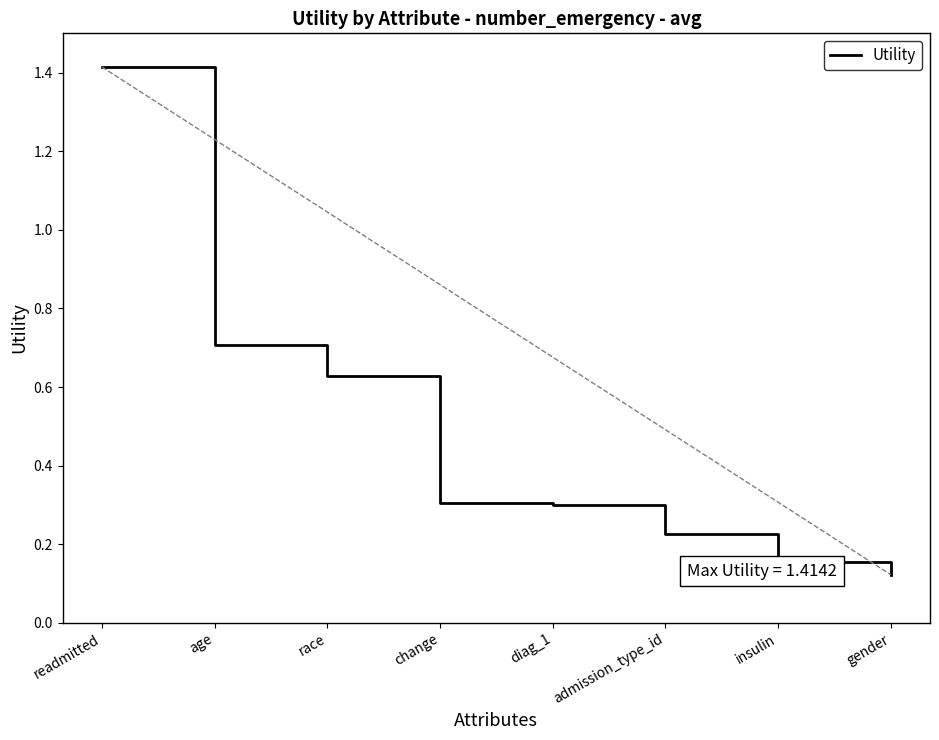

Where is the data nearest to the value 0?

gender